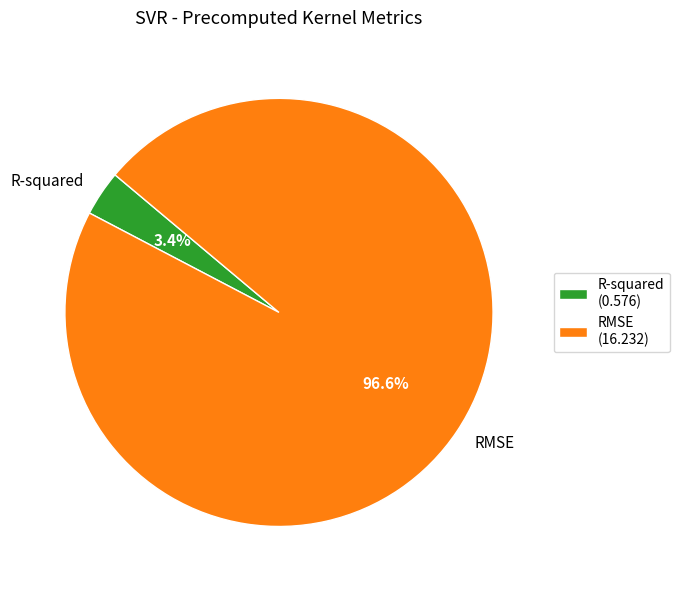

How much of the chart is everything except R-squared?

96.6%